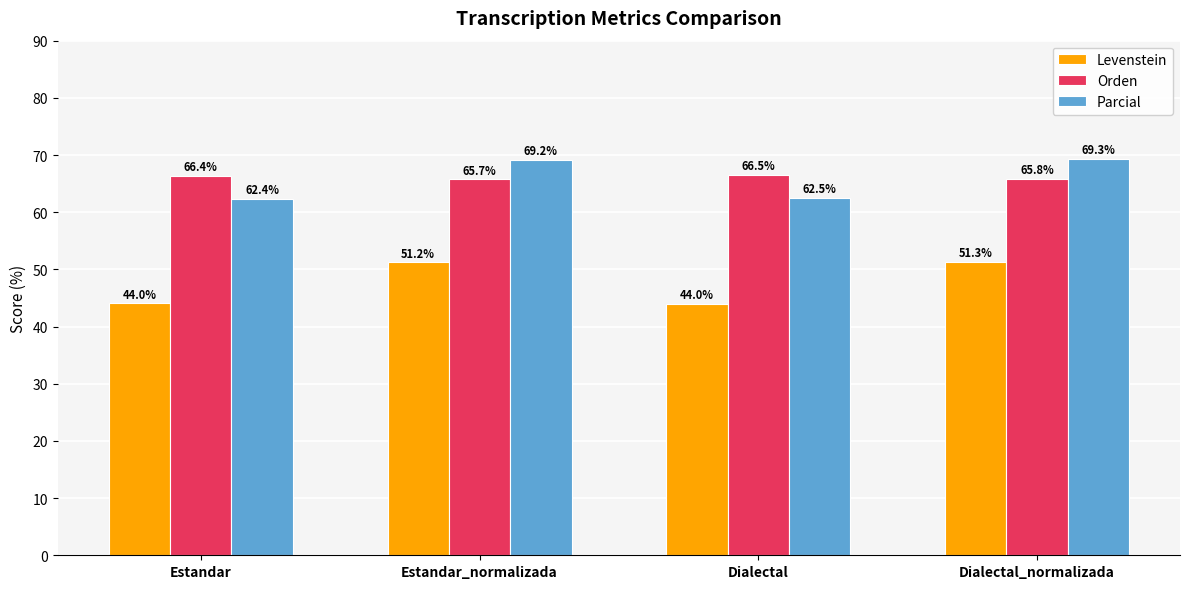

At which category does the chart reach its peak across all series?

Dialectal_normalizada